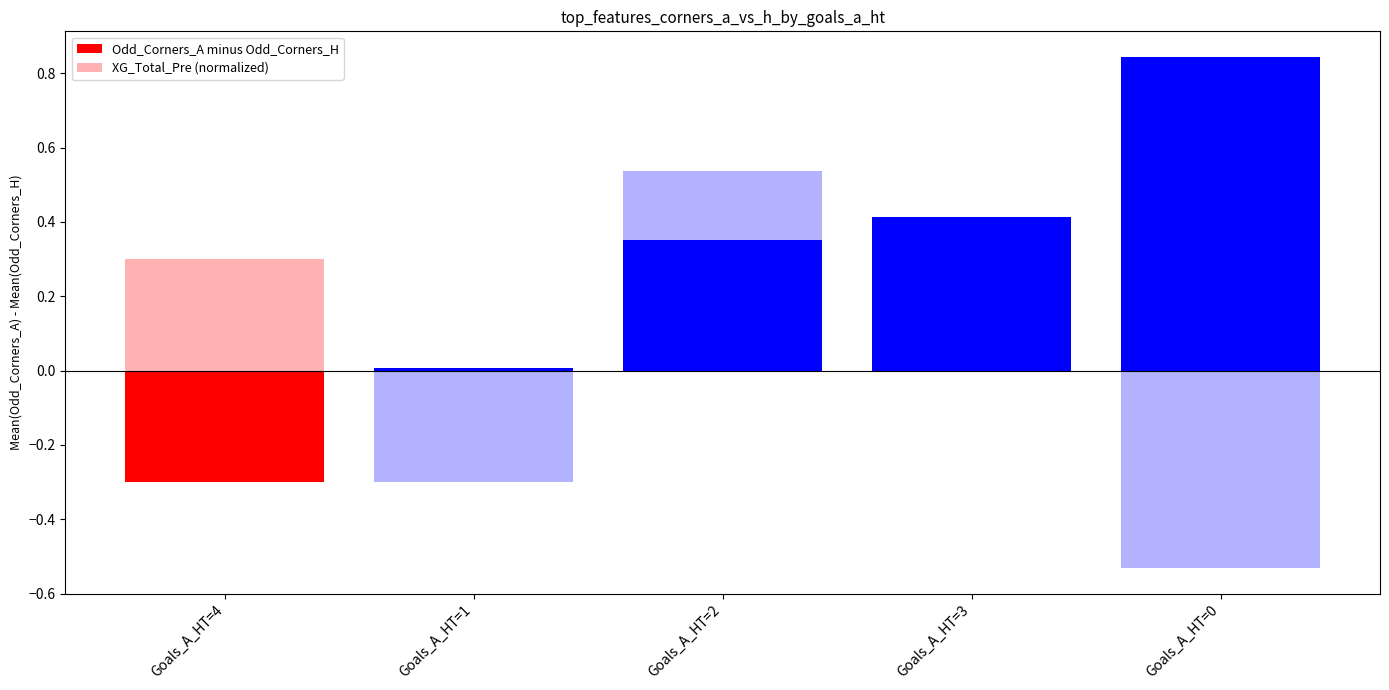

Reading left to right, extract all data points from this chart.

Odd_Corners_A minus Odd_Corners_H: Goals_A_HT=4=-0.3	Goals_A_HT=1=0.0	Goals_A_HT=2=0.4	Goals_A_HT=3=0.4	Goals_A_HT=0=0.8
XG_Total_Pre (normalized): Goals_A_HT=4=0.3	Goals_A_HT=1=-0.3	Goals_A_HT=2=0.5	Goals_A_HT=3=-0.0	Goals_A_HT=0=-0.5